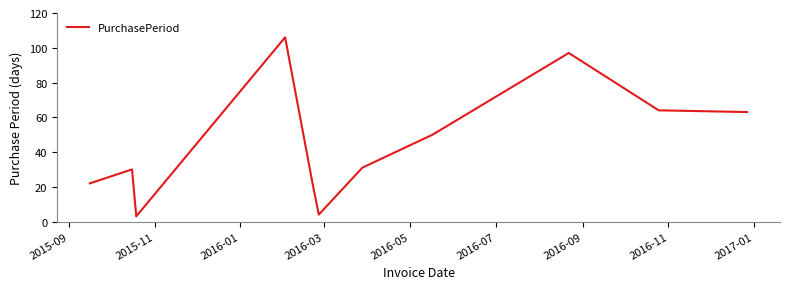

What is the difference between the maximum and minimum values?

103